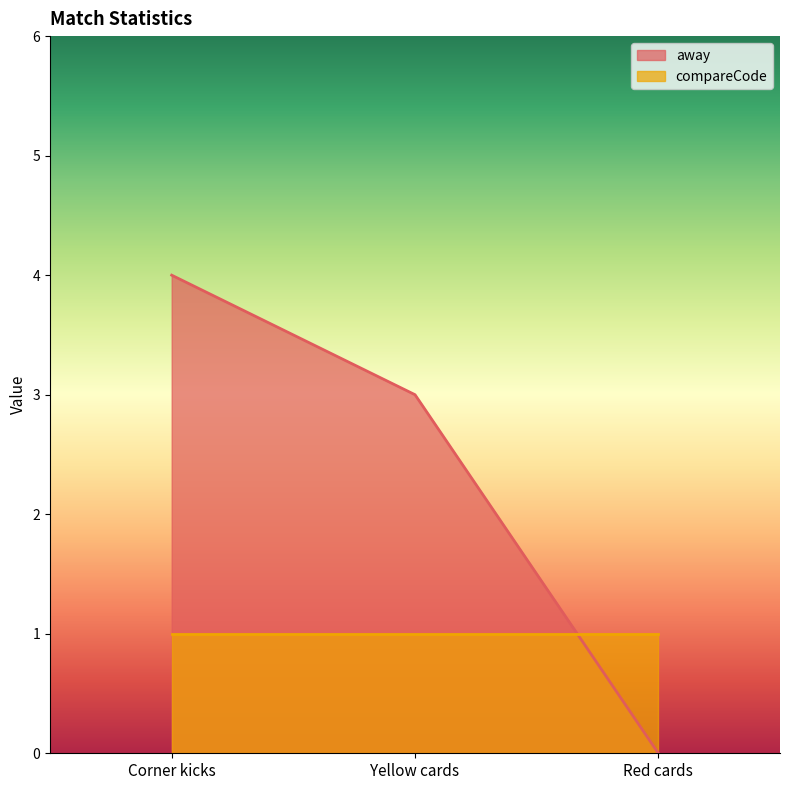

At which category does the chart reach its peak across all series?

Corner kicks